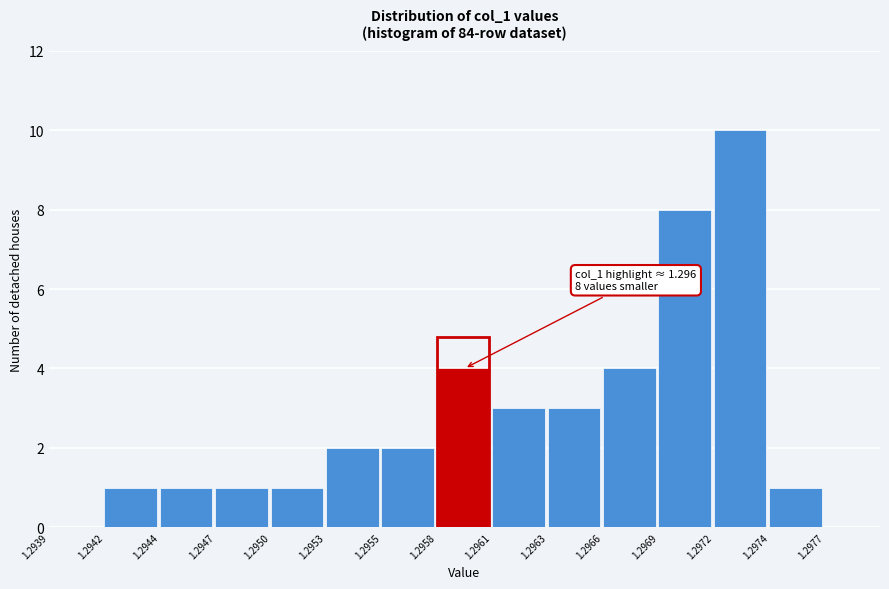

Reading left to right, transcribe all the data shown in this chart.

1.2939=0	1.2942=1	1.2944=1	1.2947=1	1.2950=1	1.2953=2	1.2955=2	1.2958=4	1.2961=3	1.2963=3	1.2966=4	1.2969=8	1.2972=10	1.2974=1	1.2977=0